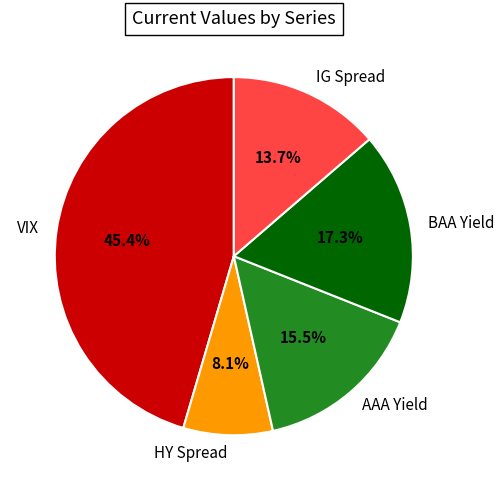

To the nearest percent, what is the difference between the largest and smallest slice percentages?

37%